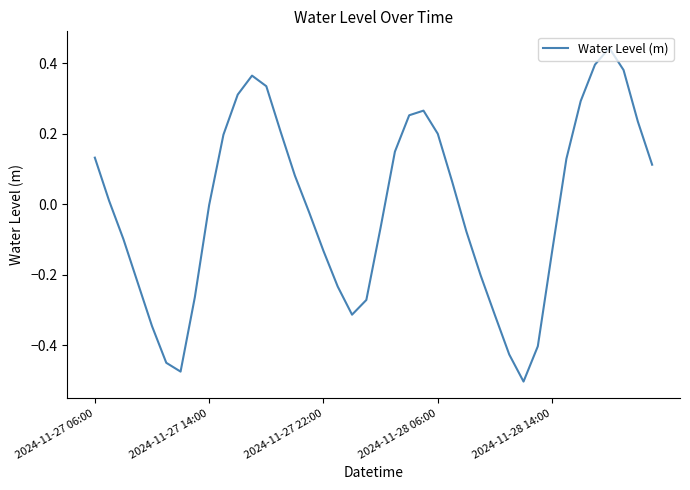

What is the difference between the maximum and minimum values?

0.9